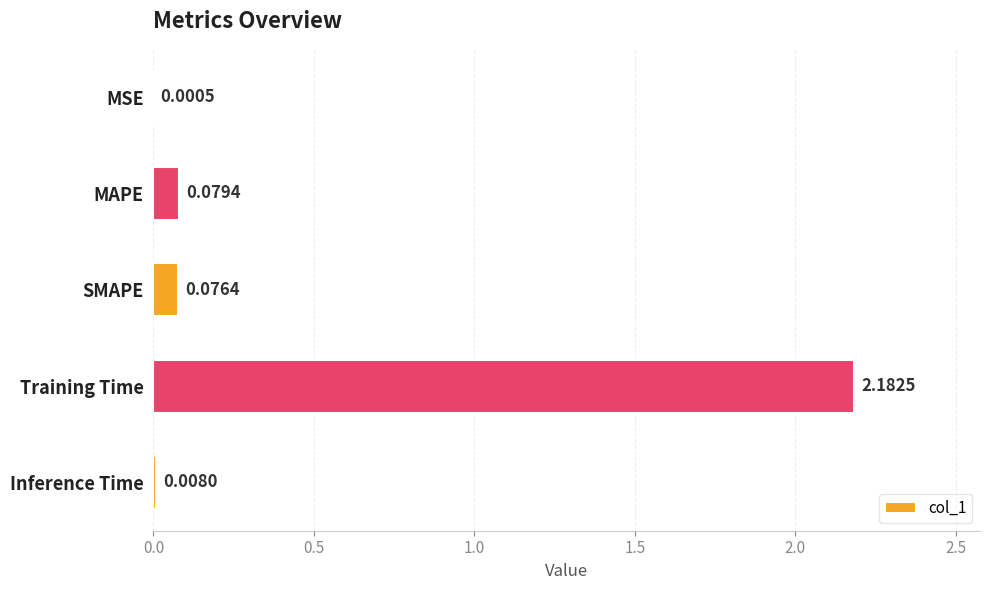

At which label is the value closest to 1?

MAPE